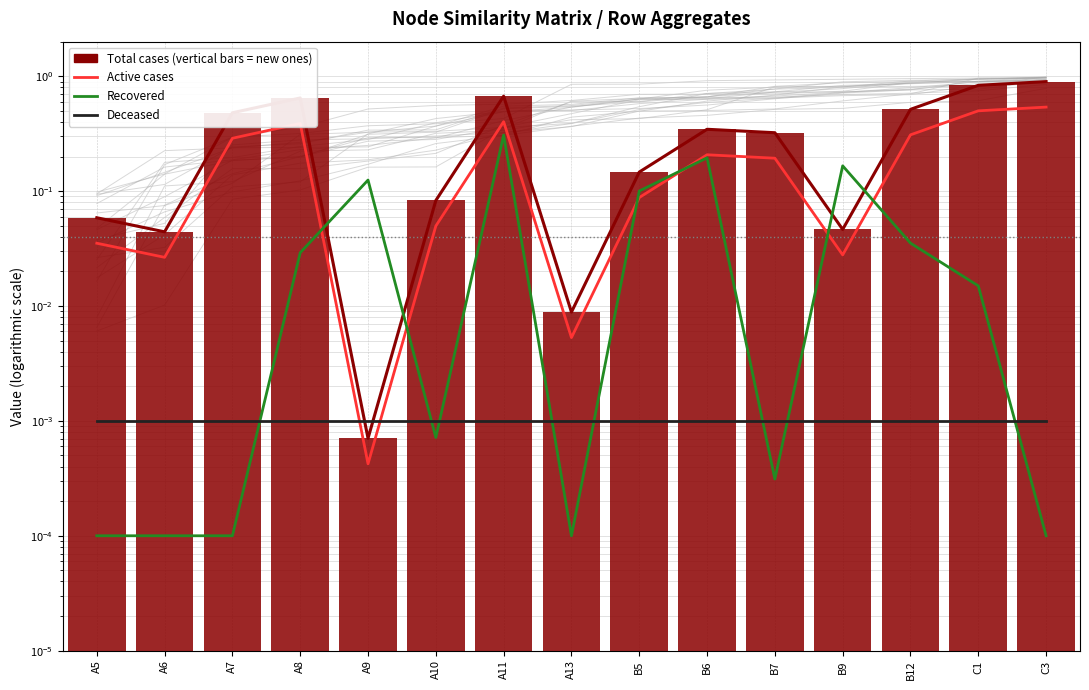

What are all the series names shown in the legend?

Active cases, Recovered, Deceased, Total cases (vertical bars = new ones)